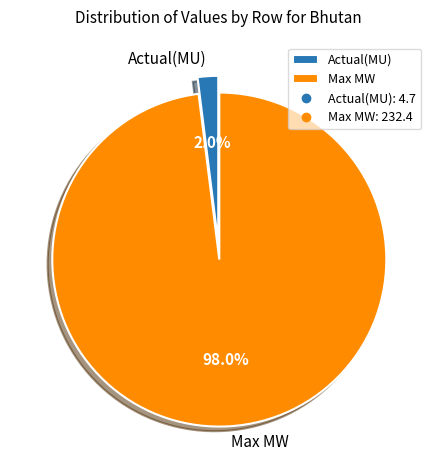

Between Max MW and Actual(MU), which is larger?

Max MW